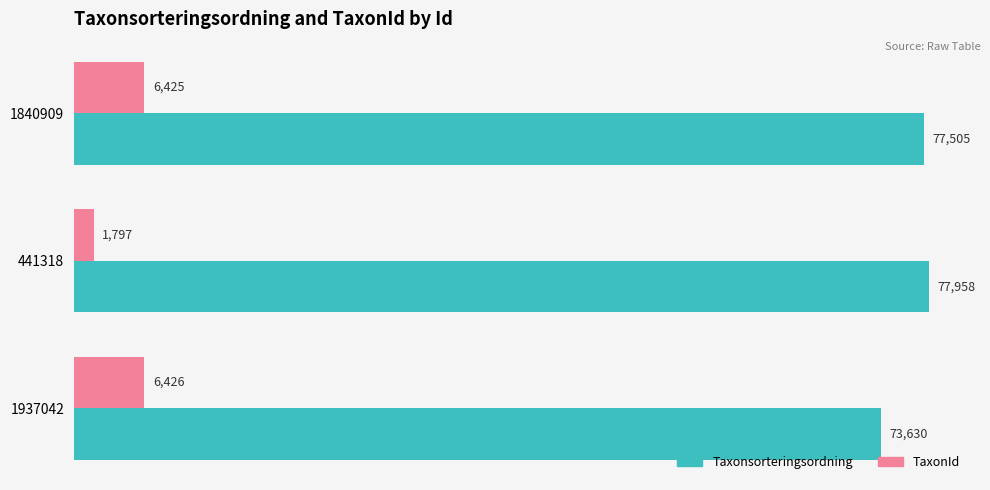

What is the difference between the highest and lowest values at 1937042?

67204